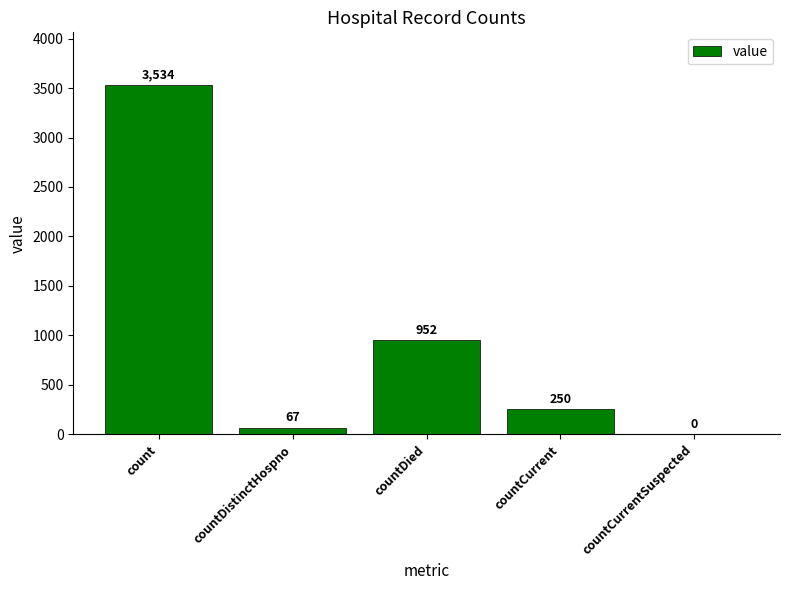

Are the bars grouped side by side (vs. stacked)?

No